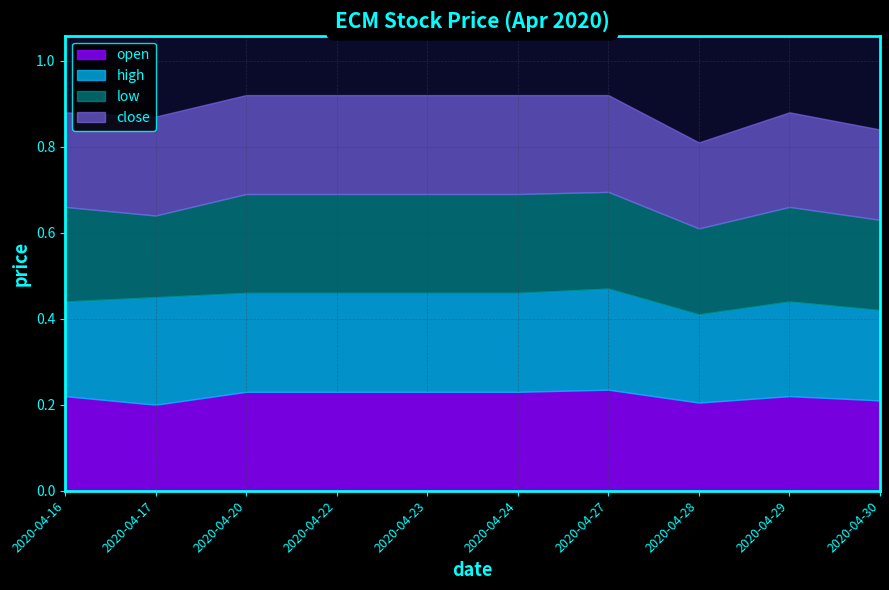

Between 2020-04-30 and 2020-04-23, which is larger?

2020-04-23